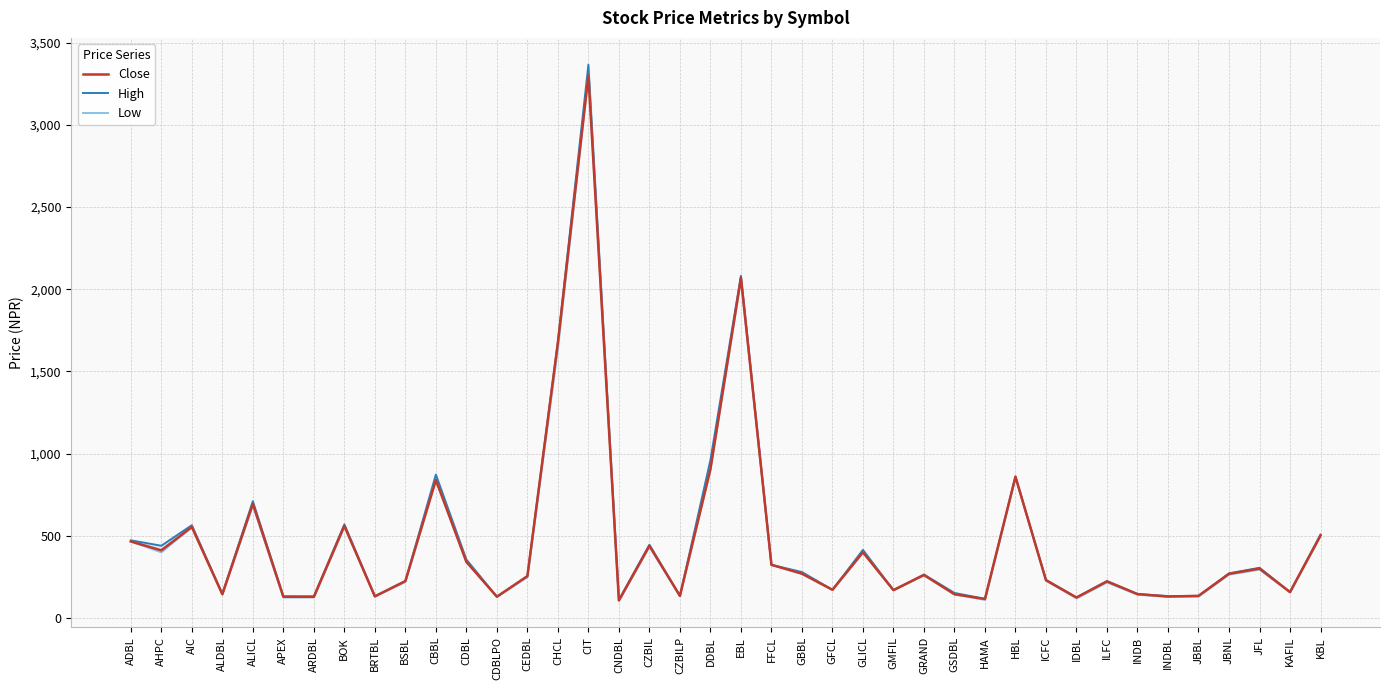

At which category does Close reach its first local peak?

AIC